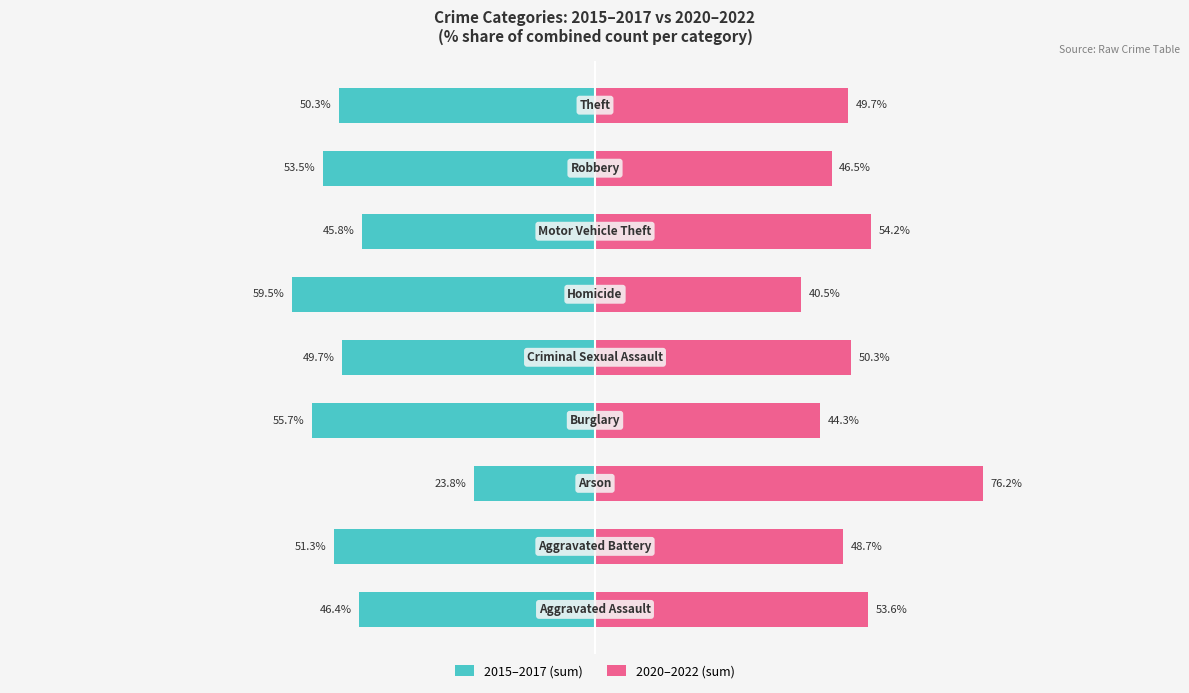

Rank the series at 3 from highest to lowest value.

2020–2022 (sum), 2015–2017 (sum)